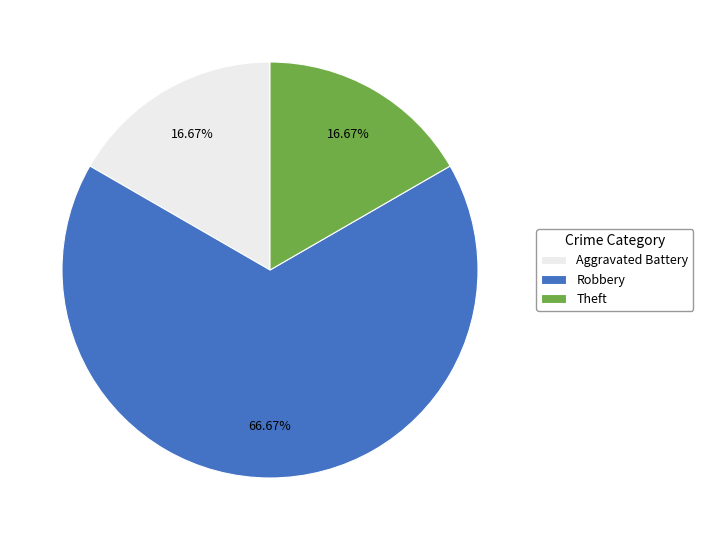

What is the total percentage of Theft and Robbery?

83.3%